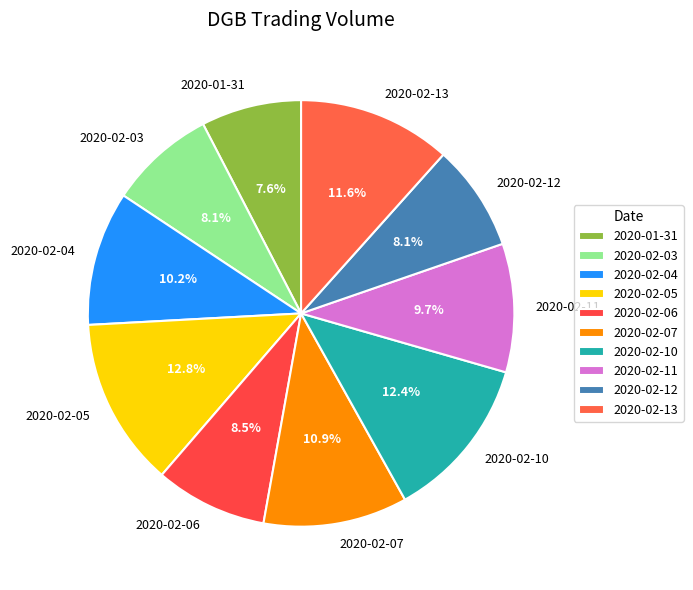

How many slices are in this pie chart?

10